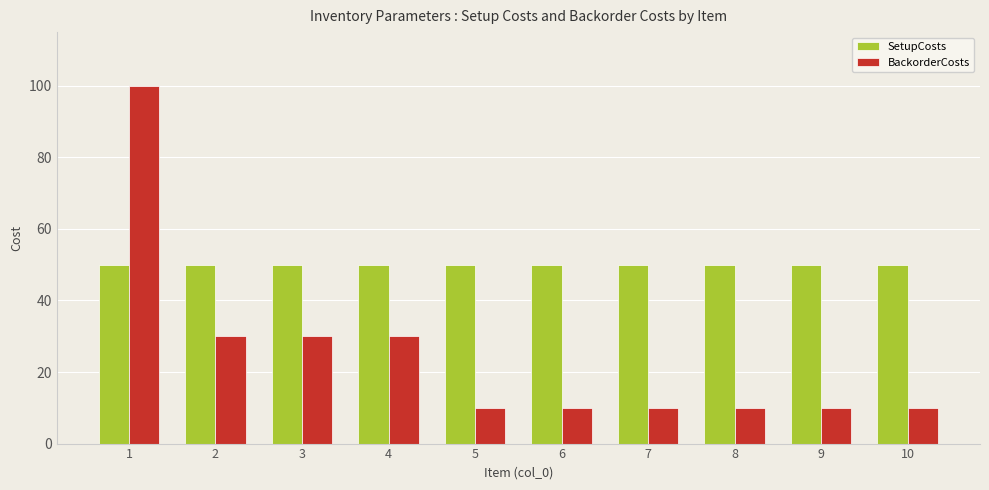

Is it true that SetupCosts equals 50 at 7?

True